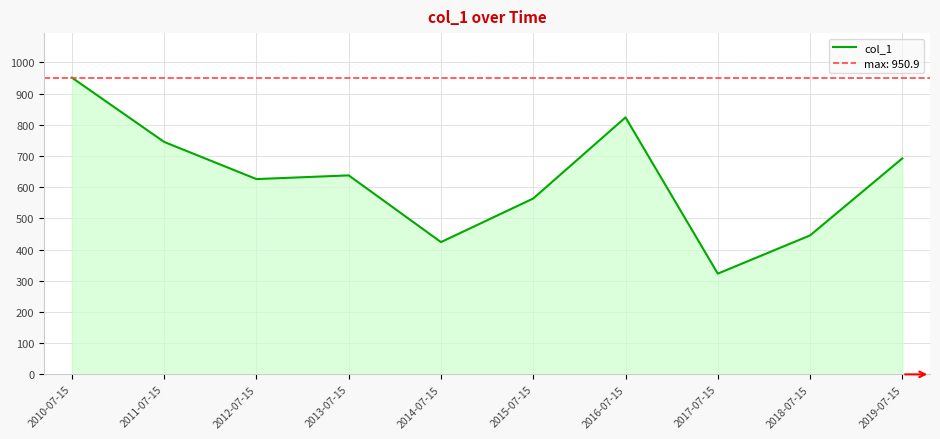

What position from the right is 2012-07-15?

8